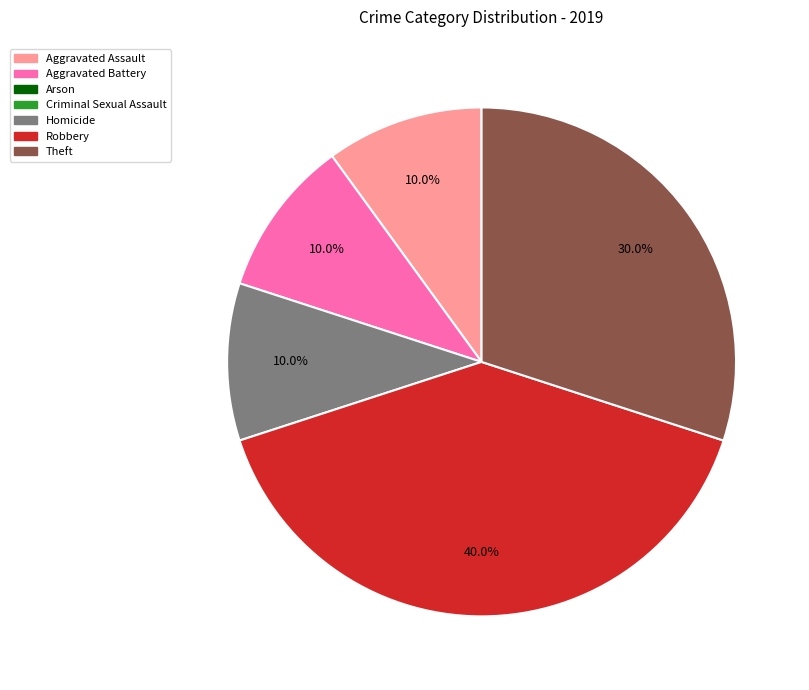

Is there any slice that represents more than half of the pie?

No